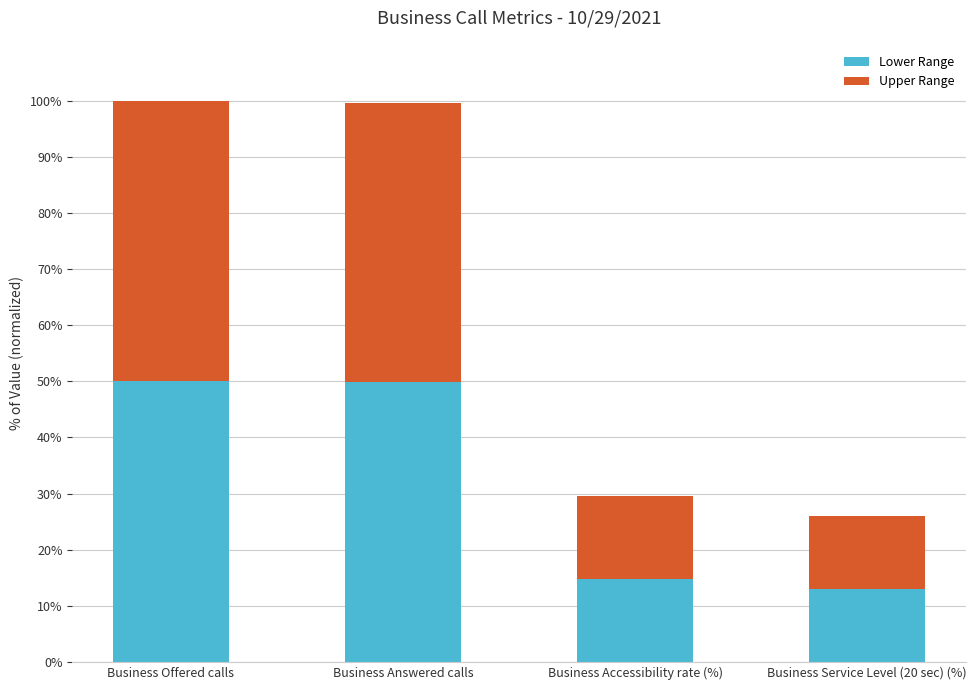

Where is Lower Range nearest to the value 31?

Business Accessibility rate (%)